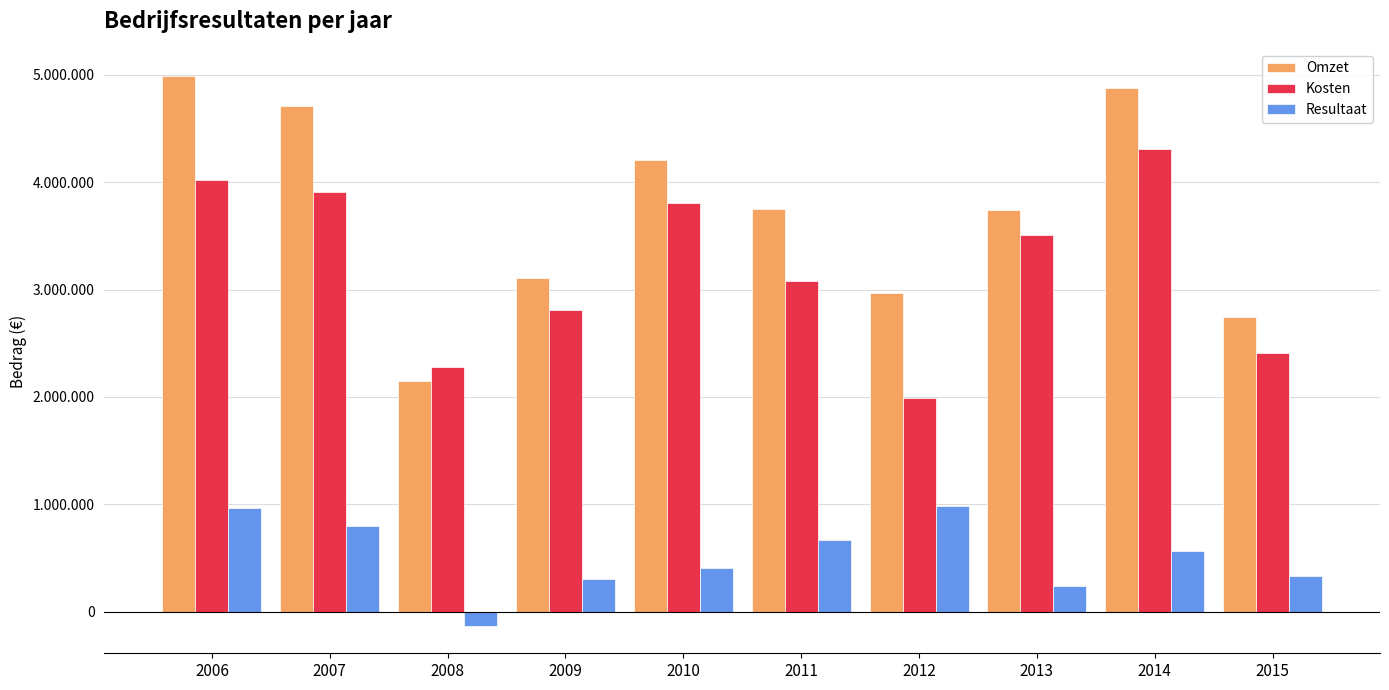

At which label does Kosten first exceed 3504982?

2006